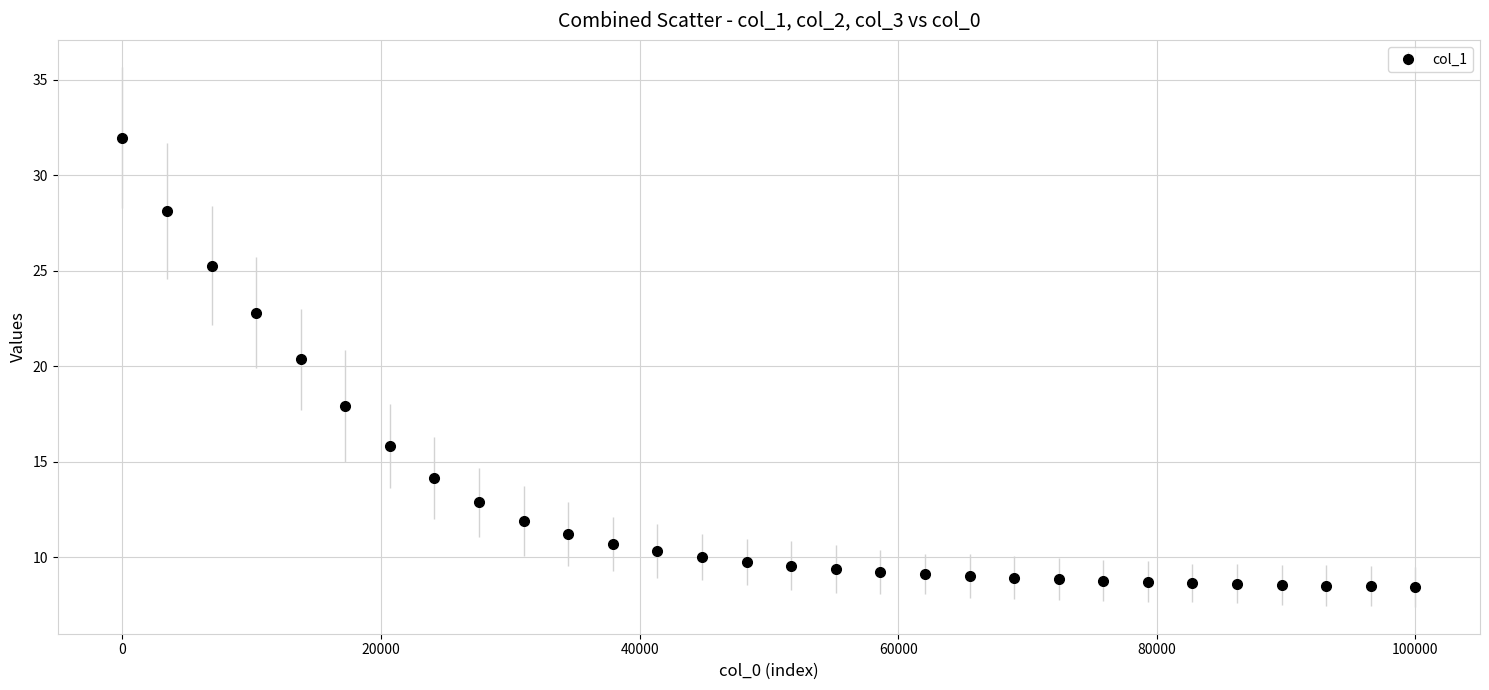

What is the minimum value shown in the chart?

8.4